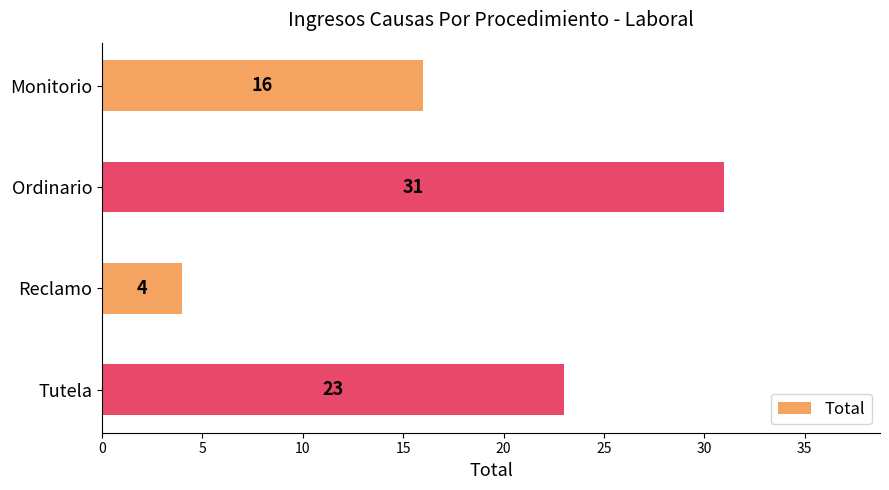

How many values are between 16 and 31?

3